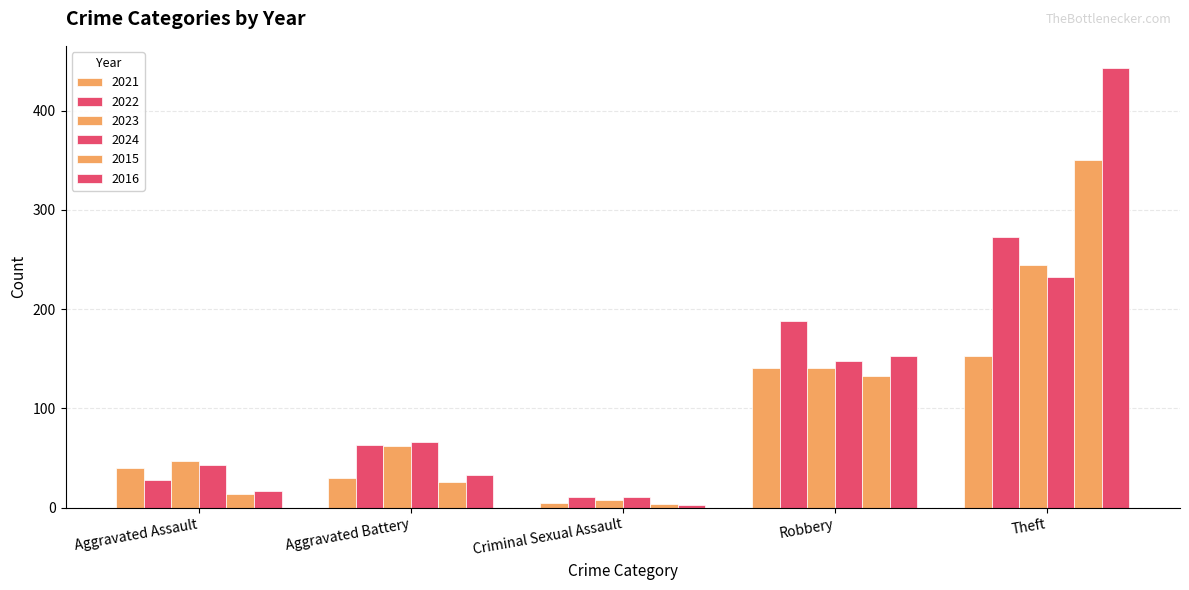

How many groups of bars are there?

5